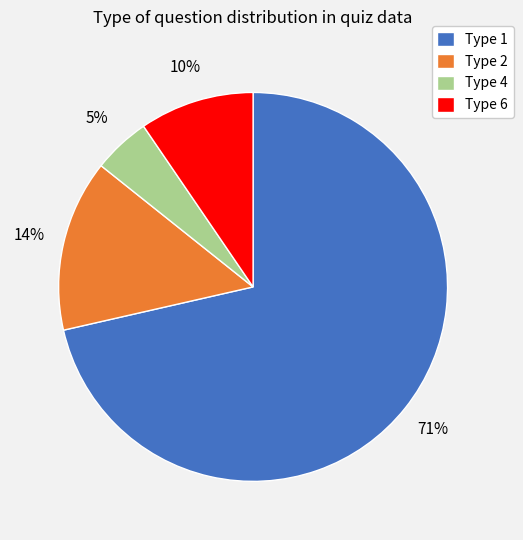

How many segments does this pie chart have?

4